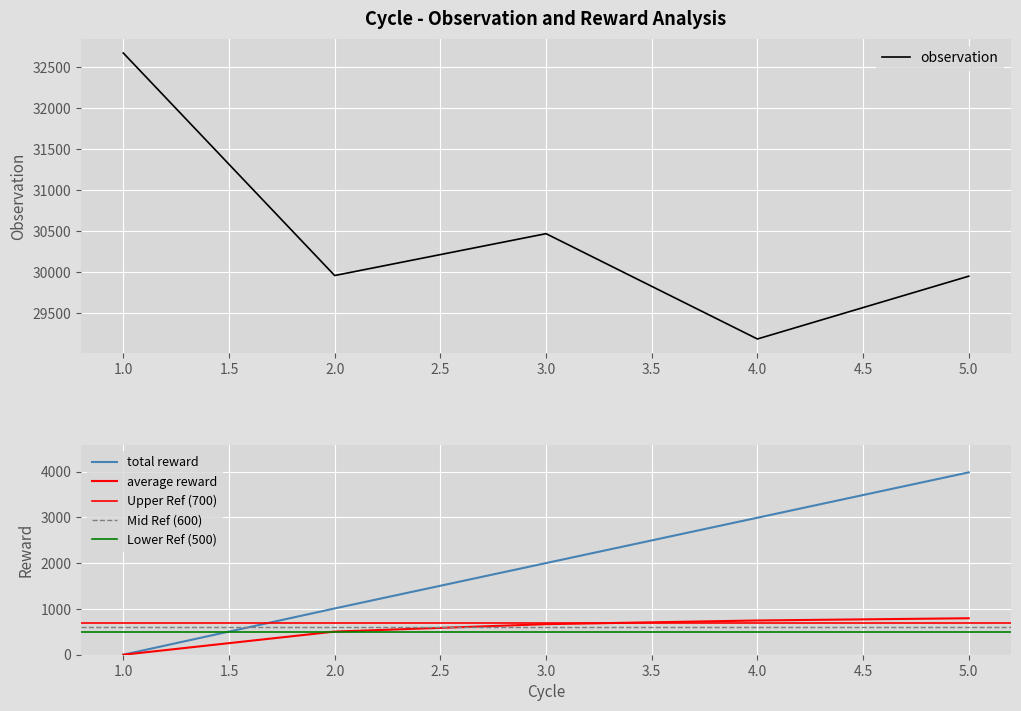

Count the total reward values in the range 1011 to 2993.

3